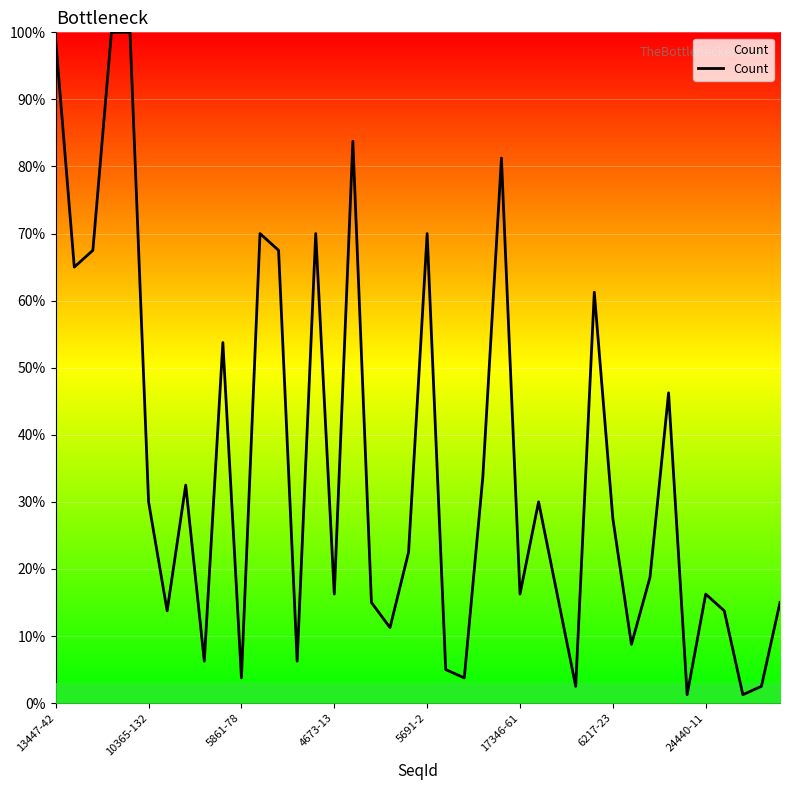

What is the greatest value displayed?

100.0